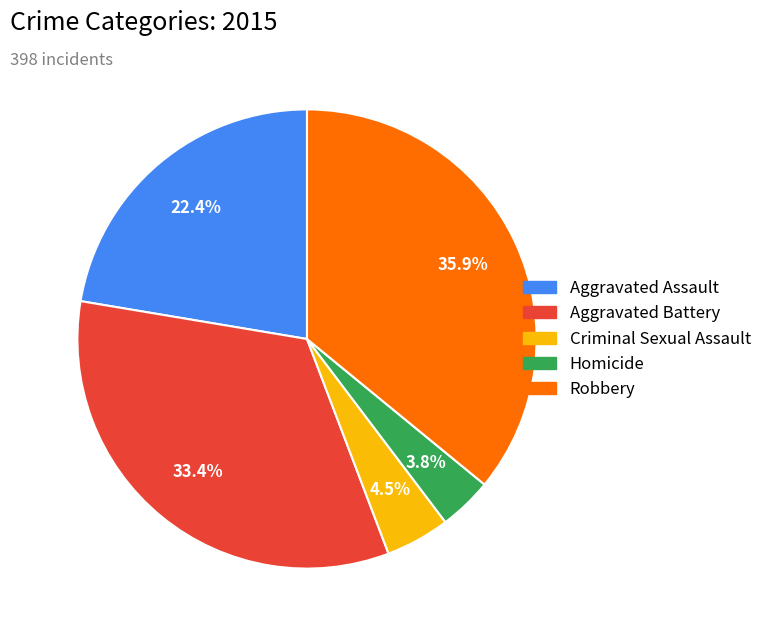

Do Criminal Sexual Assault and Aggravated Assault together represent more than half of the pie?

No